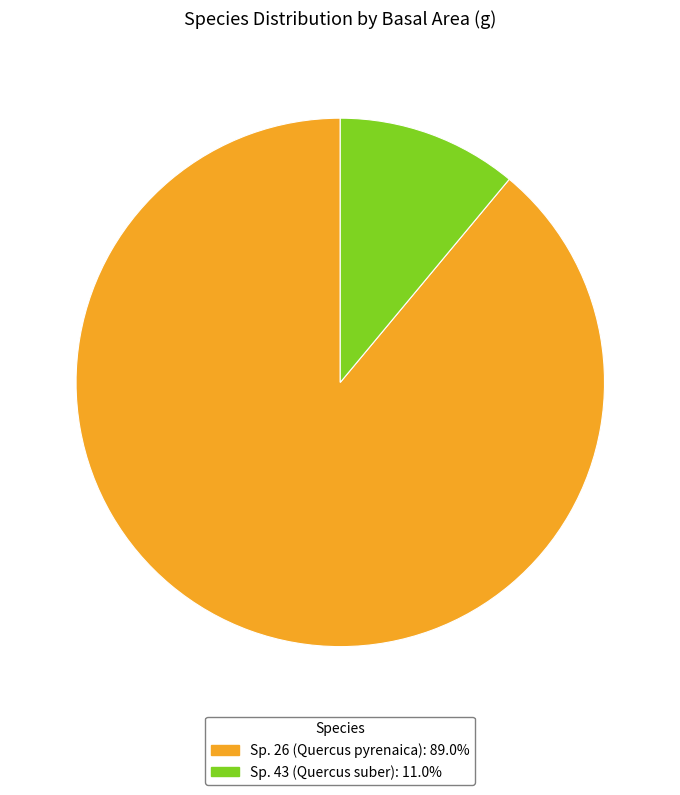

Count the number of slices in the pie.

2